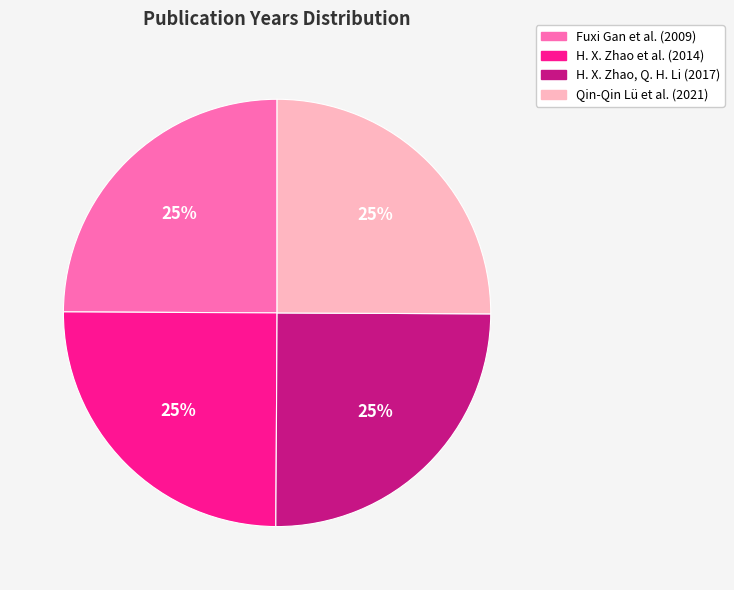

What percentage is the H. X. Zhao, Q. H. Li slice, to the nearest percent?

25%